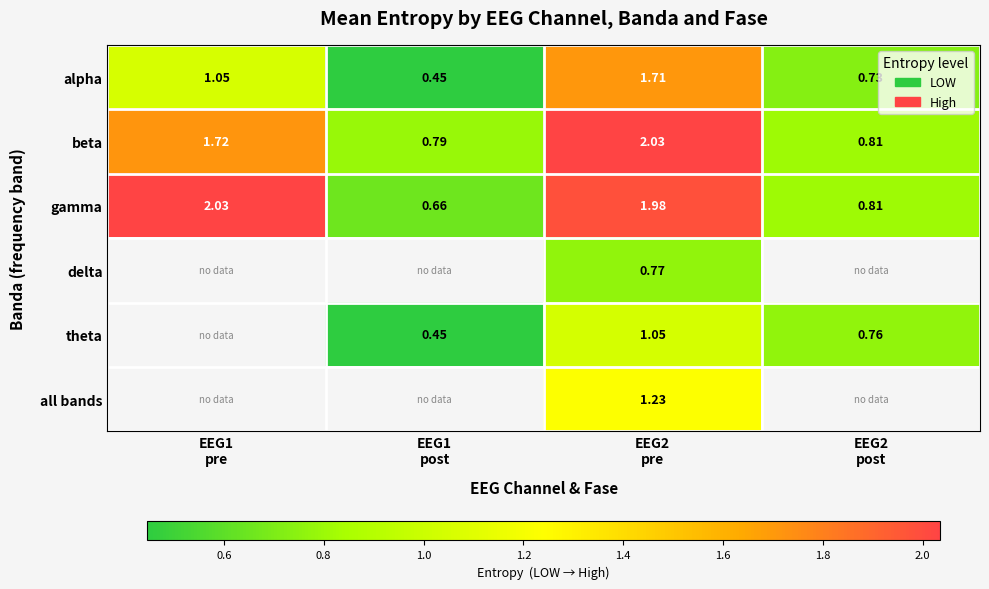

At EEG1 post, list the series in order from smallest to largest.

alpha, theta, gamma, beta, delta, all bands